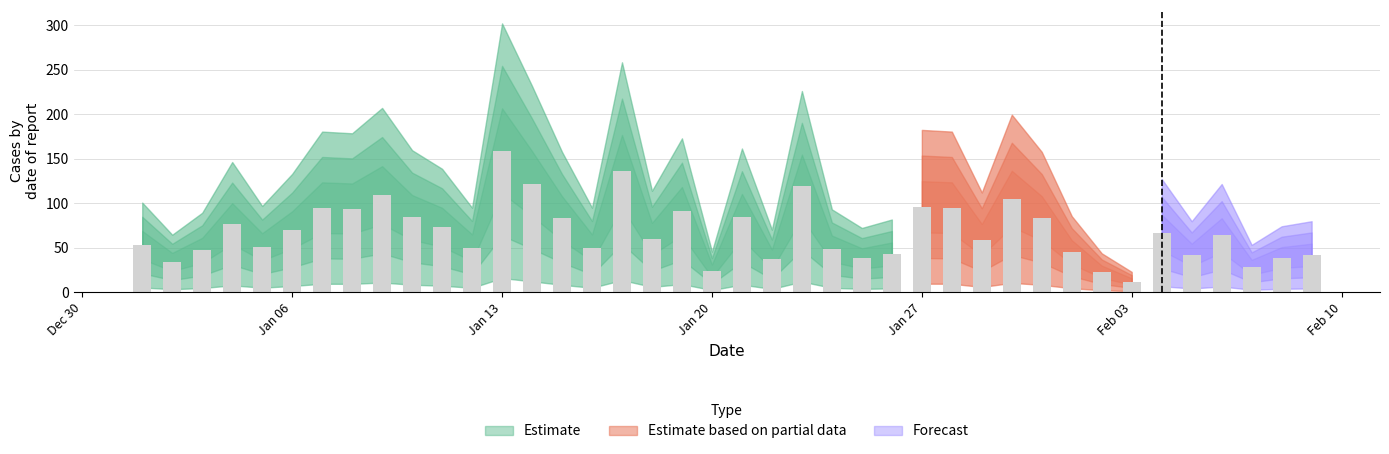

True or false: the data shows 85 at 2020-01-05.

False